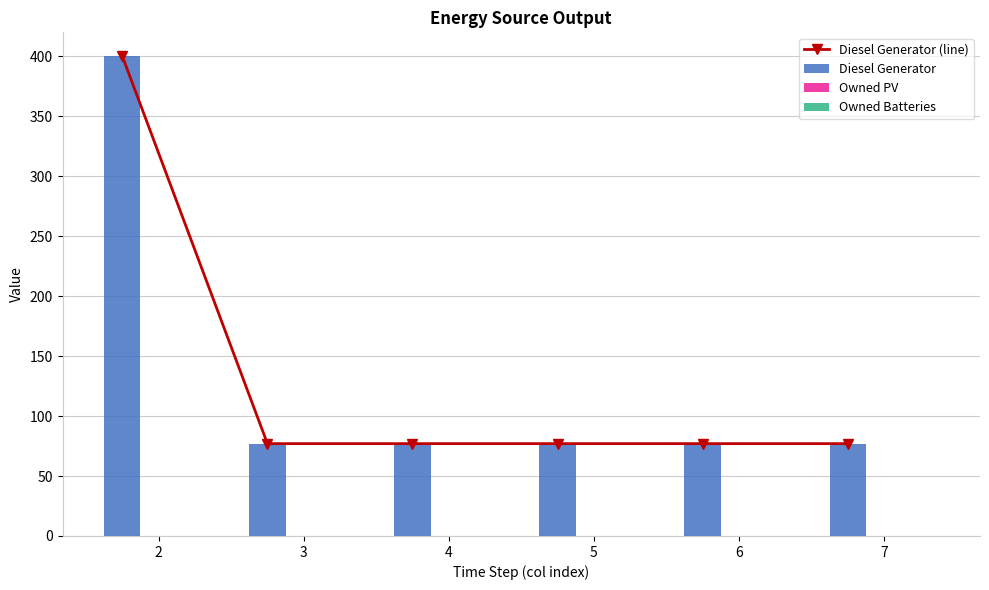

Reading right to left, what are all the values shown in this chart?

Diesel Generator (line): 77.0	77.0	77.0	77.0	77.0	400.0
Diesel Generator: 77.0	77.0	77.0	77.0	77.0	400.0
Owned PV: 0.0	0.0	0.0	0.0	0.0	0.0
Owned Batteries: 0.0	0.0	0.0	0.0	0.0	0.0